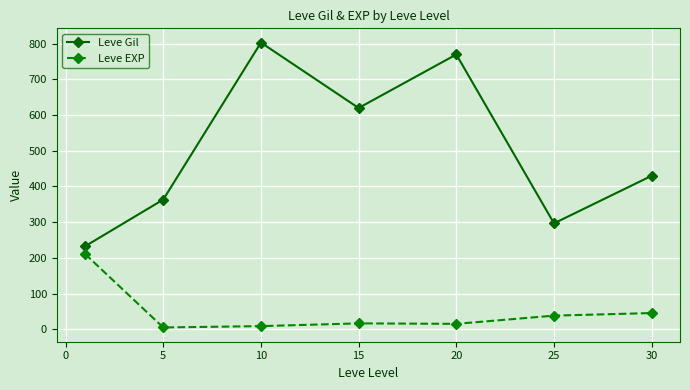

Rank the series by their average value, from lowest to highest.

Leve EXP, Leve Gil